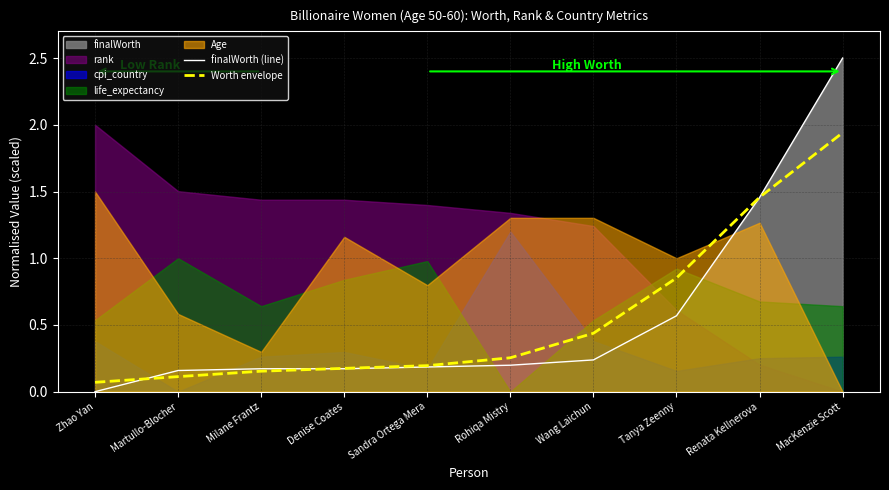

The finalWorth (line) series shows 4.5 at MacKenzie Scott. True or false?

False